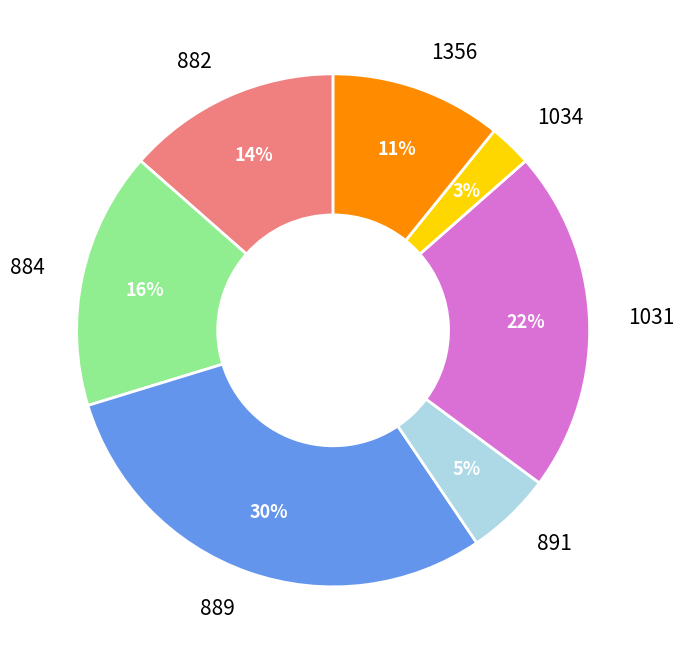

Does 1031 represent more than half of the total?

No